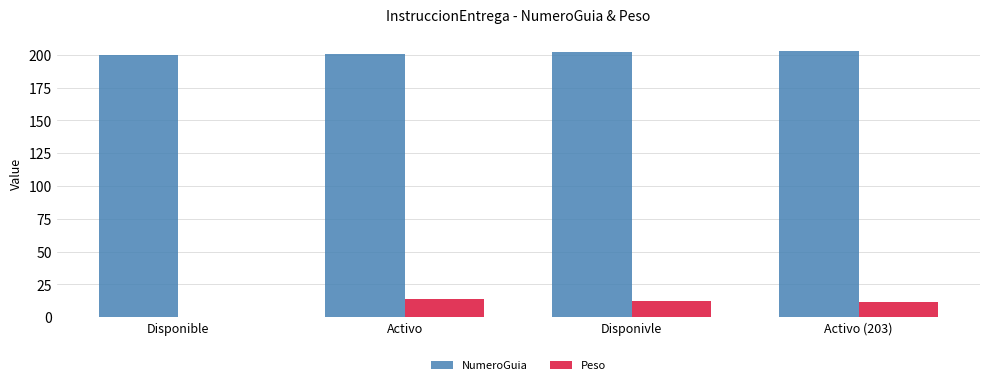

What is the approximate value of Peso at Disponivle?

12.6